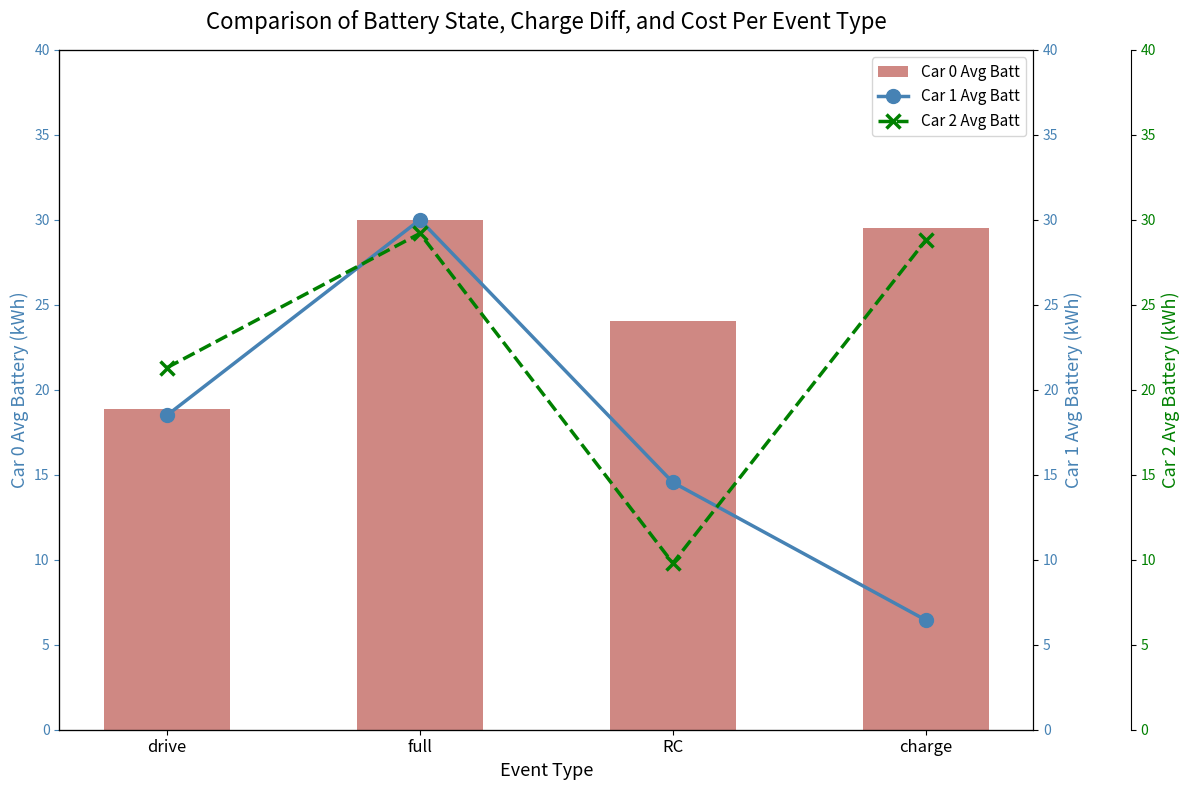

What is the difference between the maximum and minimum values in the Car 0 Avg Batt series?

11.1